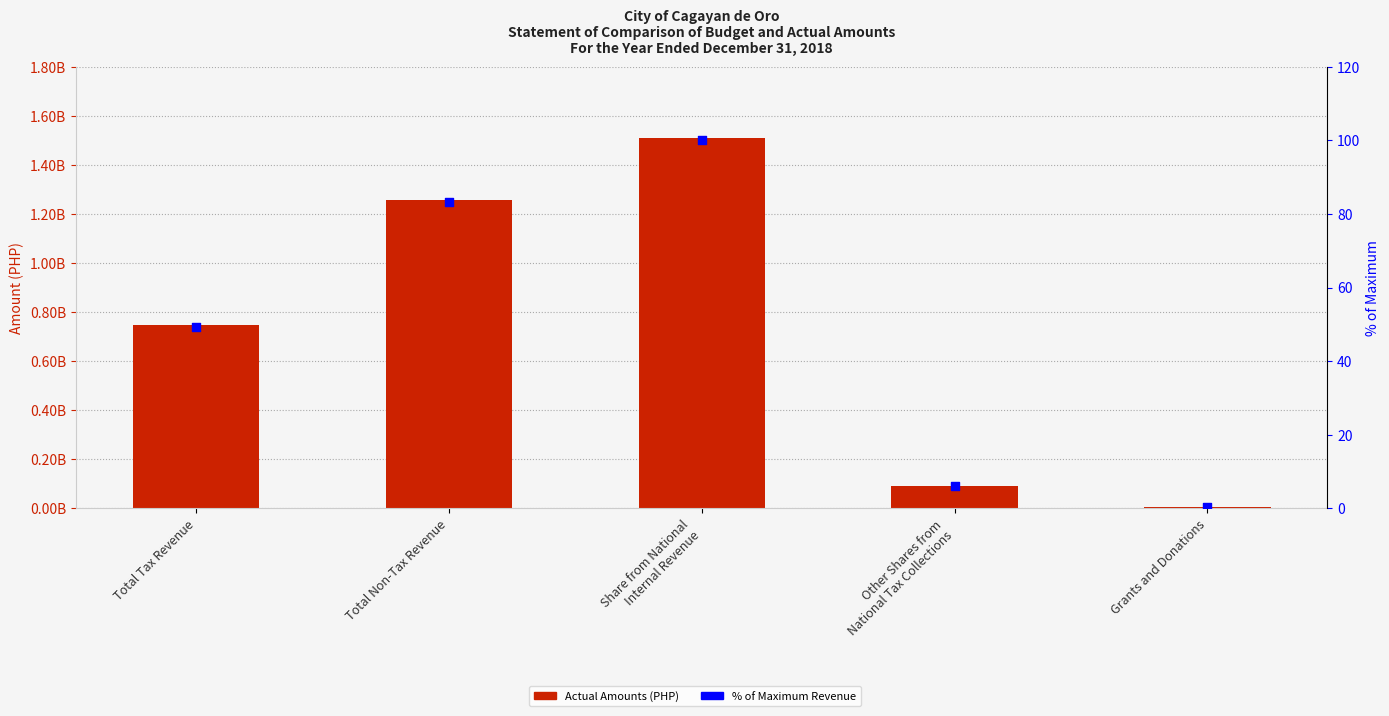

What is the total value across all series at Other Shares from
National Tax Collections?

91241929.5